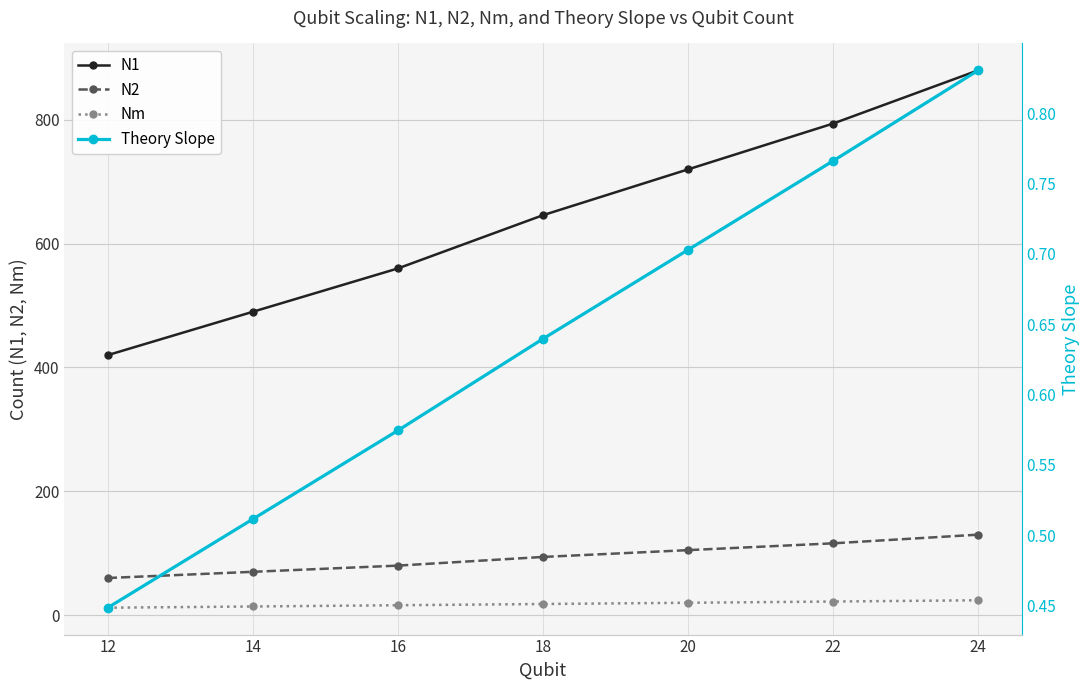

The value of Theory Slope at 20 is 0.4. True or false?

False